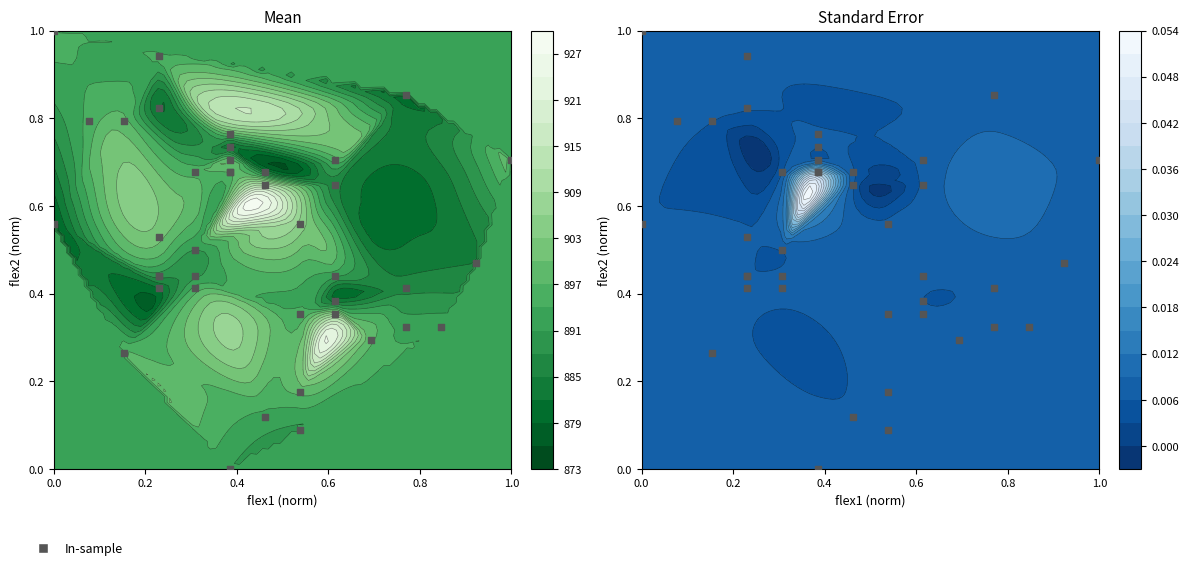

How many values are above zero?

39